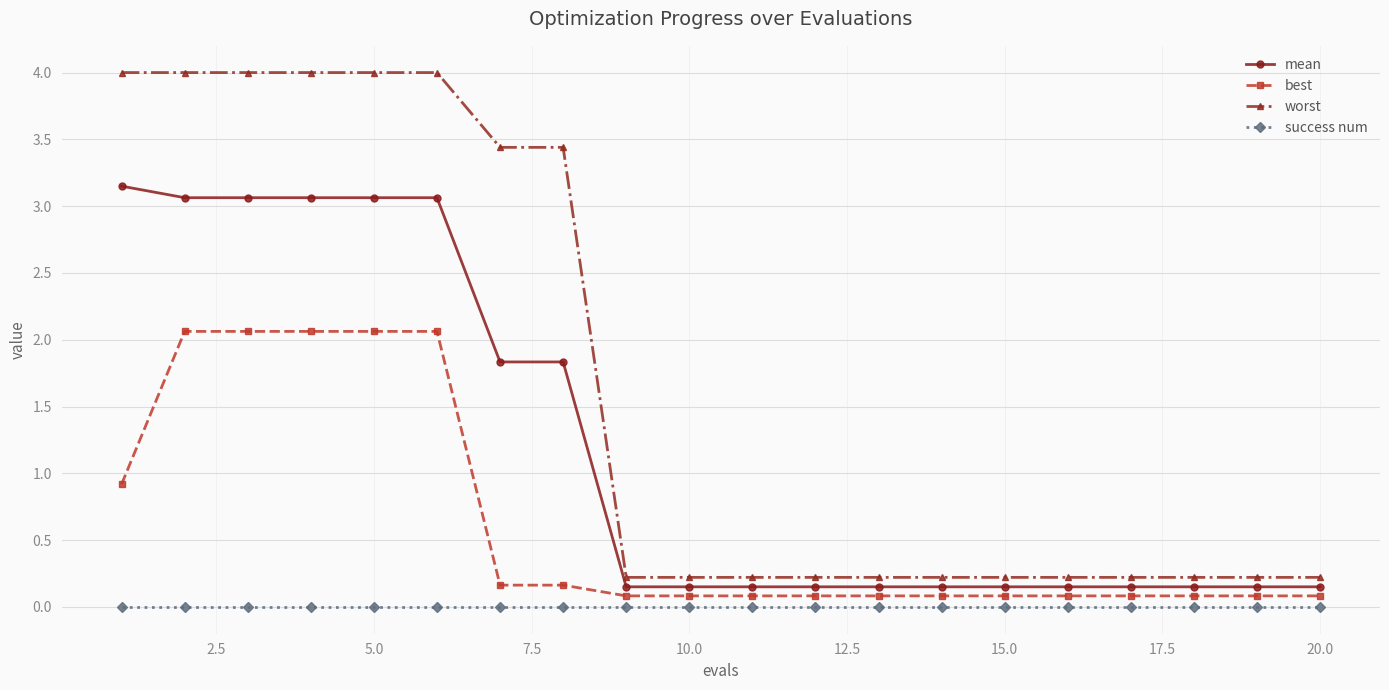

What is the difference between the maximum and second lowest values in the worst series?

3.8